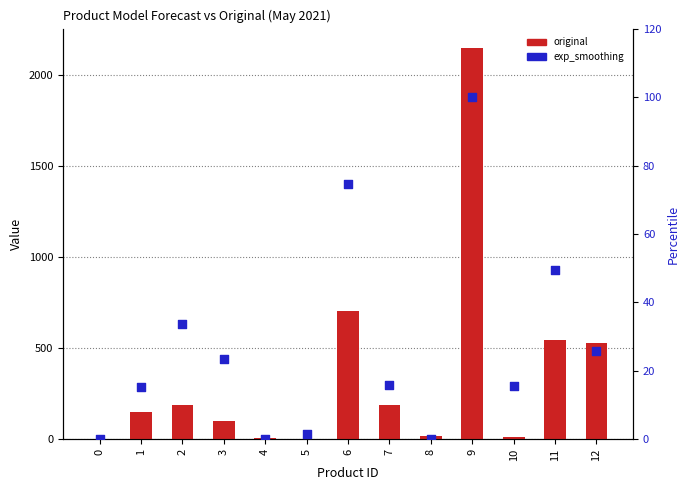

Which series reaches the maximum Y coordinate?

original